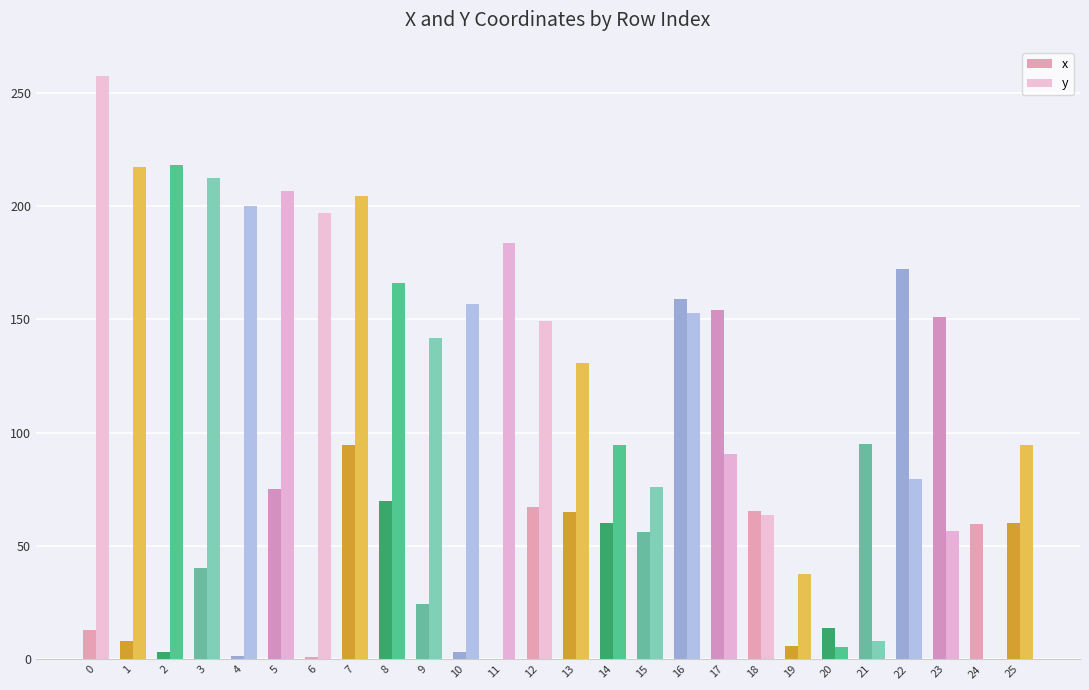

How many groups of bars are there?

26